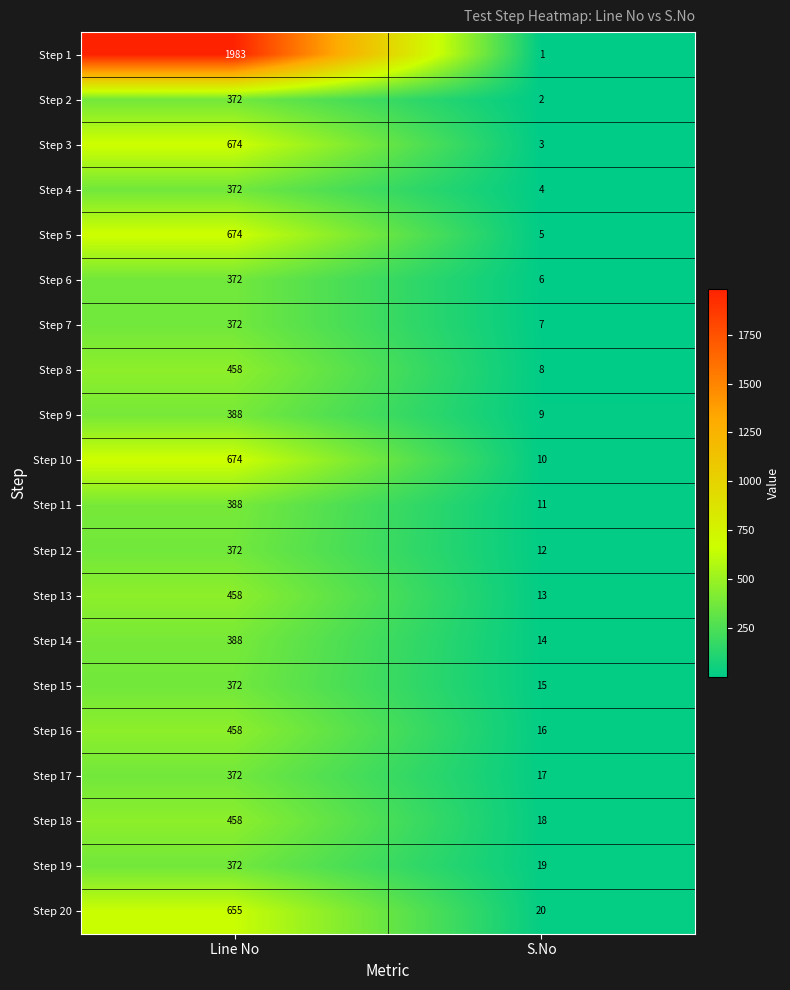

Which series has the largest range (max minus min)?

Step 1